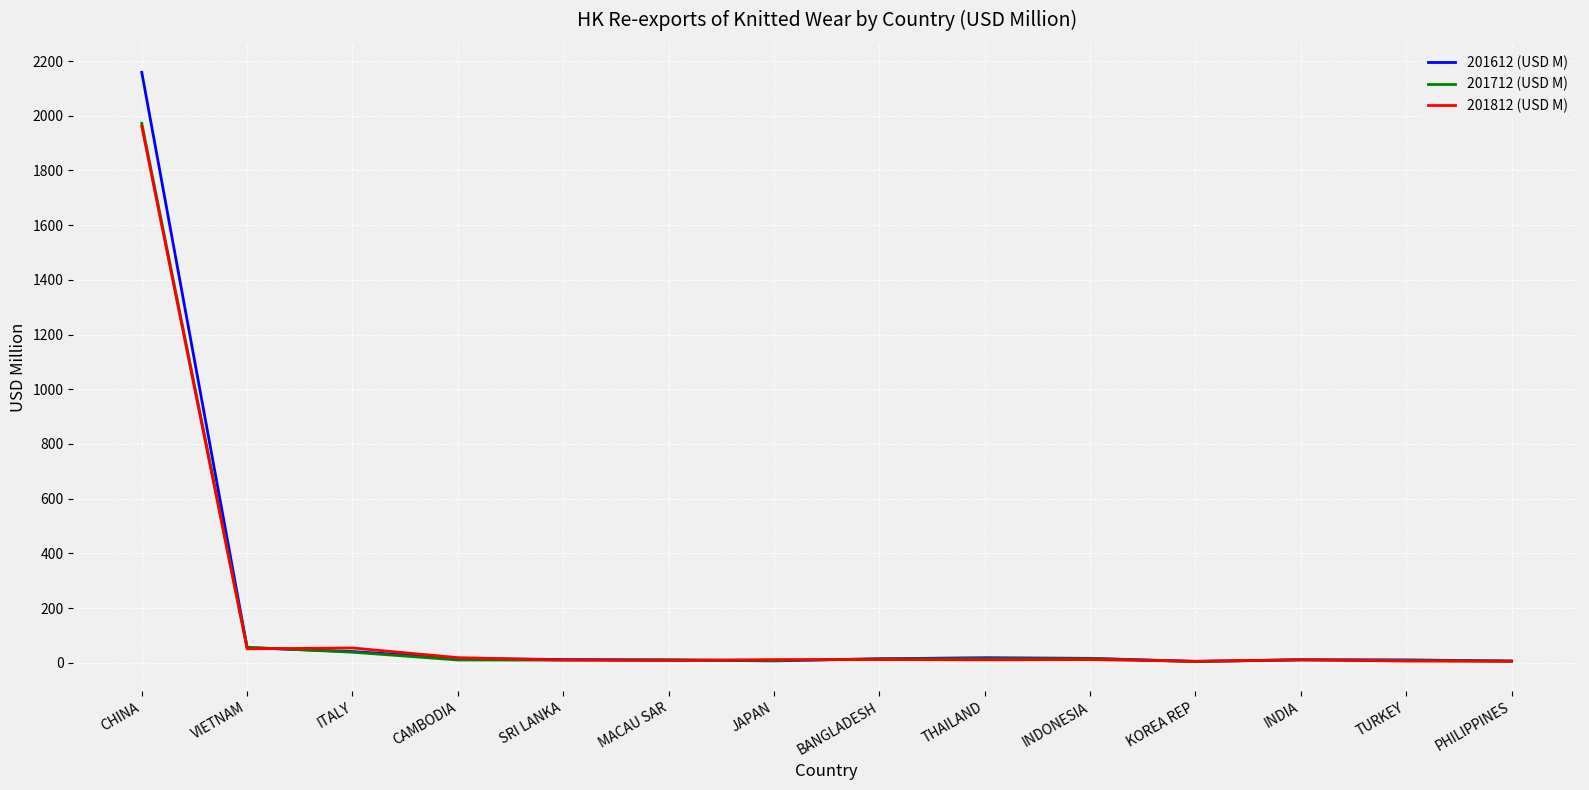

Where is 201712 (USD M) nearest to the value 988?

VIETNAM